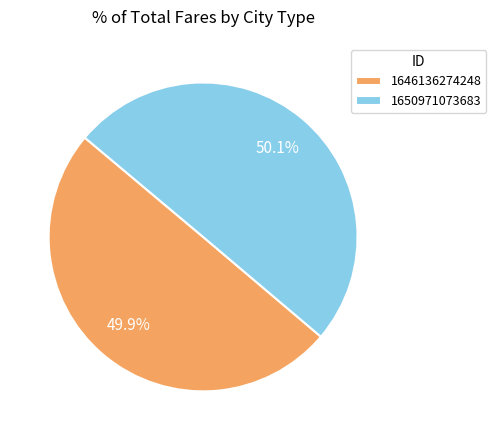

What is the ratio of the value at 1646136274248 to the value at 1650971073683?

1.0